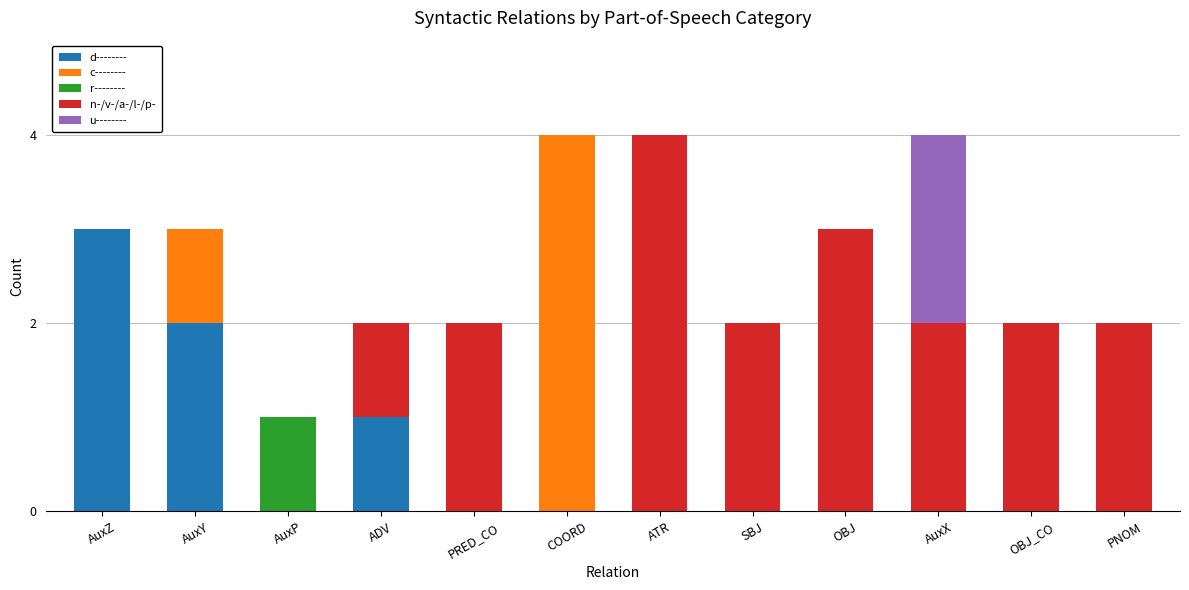

What is the sum of all d-------- values?

6